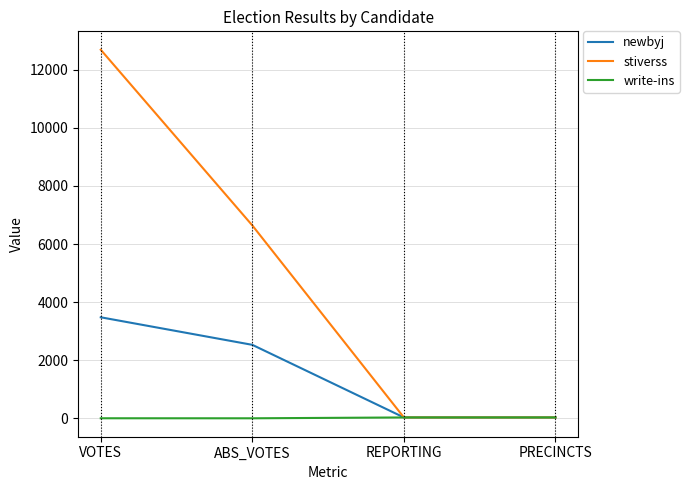

At which label is newbyj closest to 1756?

ABS_VOTES